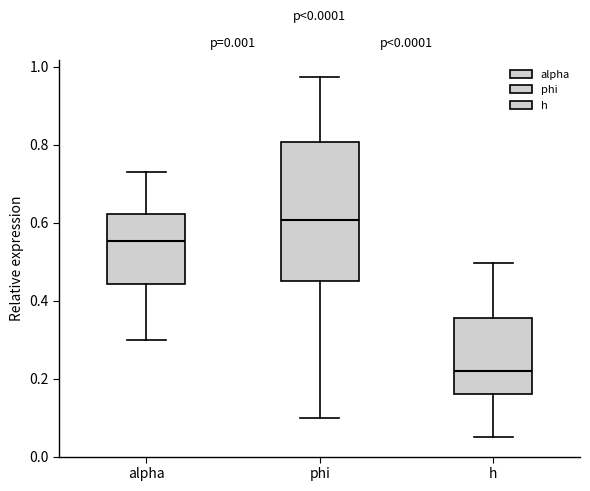

Reading left to right, read every box against the y-axis: the position of its median line, the range the box covers, and the ends of its whiskers. The values are not printed on the chart, so give them approximately, as read against the axis.

alpha: median 0.56, box 0.44 to 0.62, whiskers 0.30 to 0.72
phi: median 0.60, box 0.46 to 0.80, whiskers 0.10 to 0.98
h: median 0.22, box 0.16 to 0.36, whiskers 0.06 to 0.50